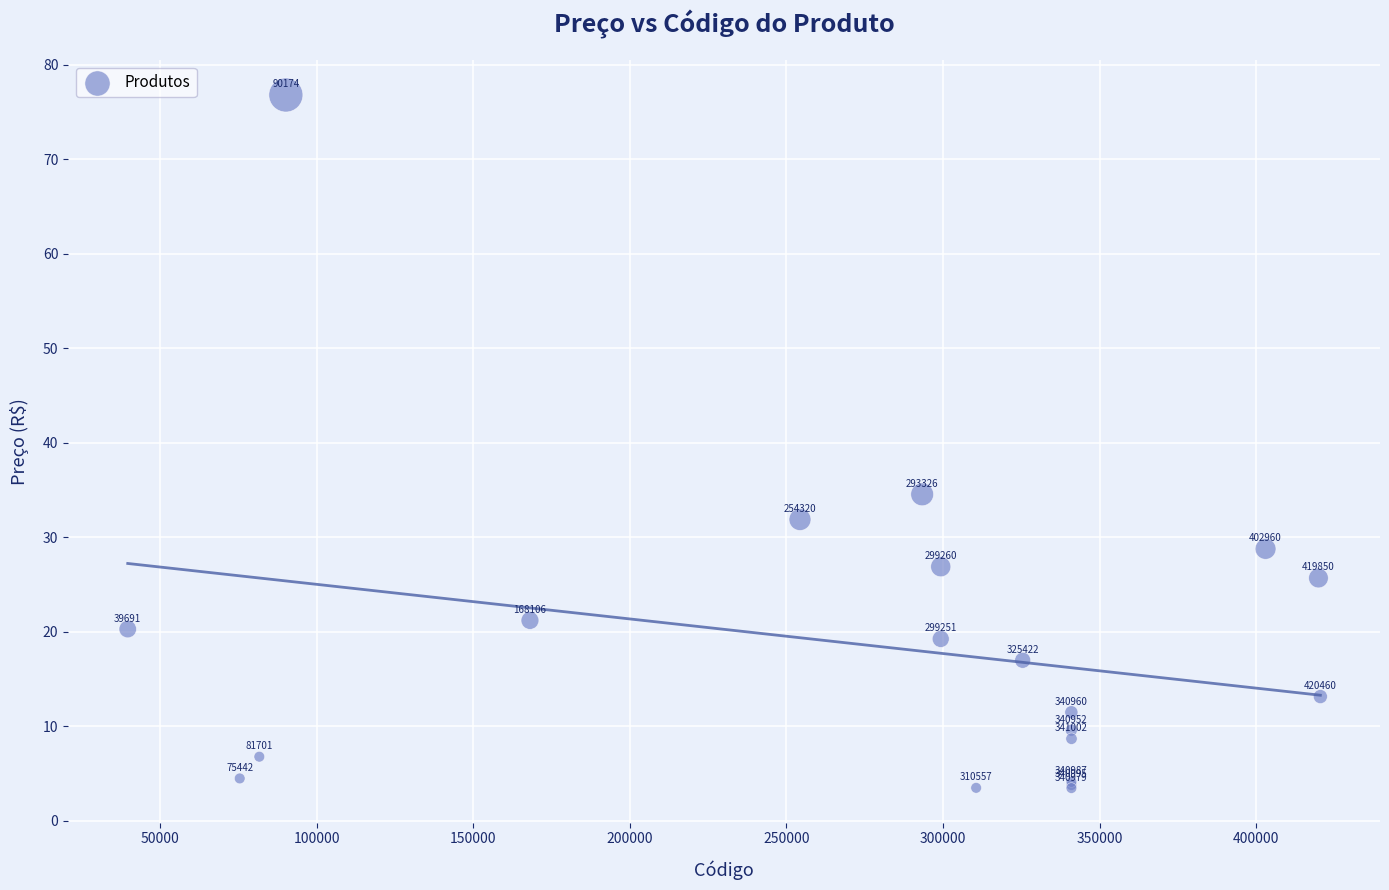

What Y value in the scatter plot is closest to 40?

34.5